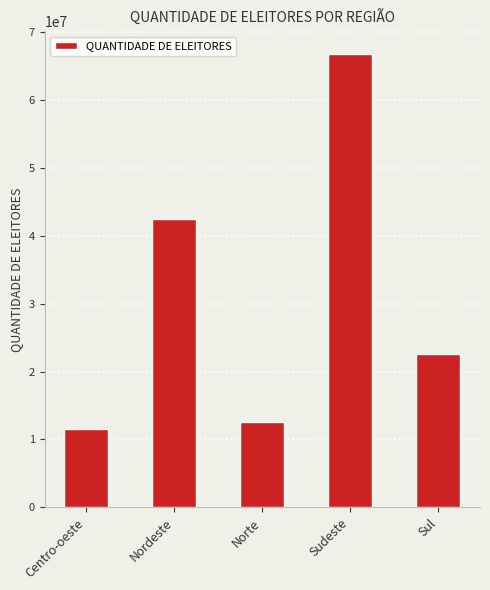

What is the label of the 2nd bar from the left?

Nordeste